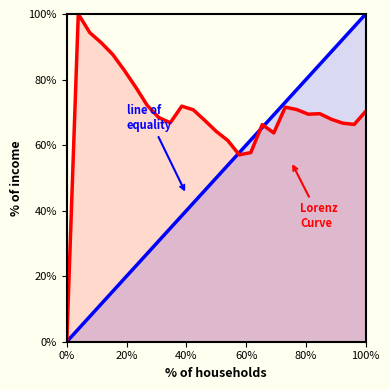

In Lorenz Curve, how many points are lower than both neighbors (excluding endpoints)?

5